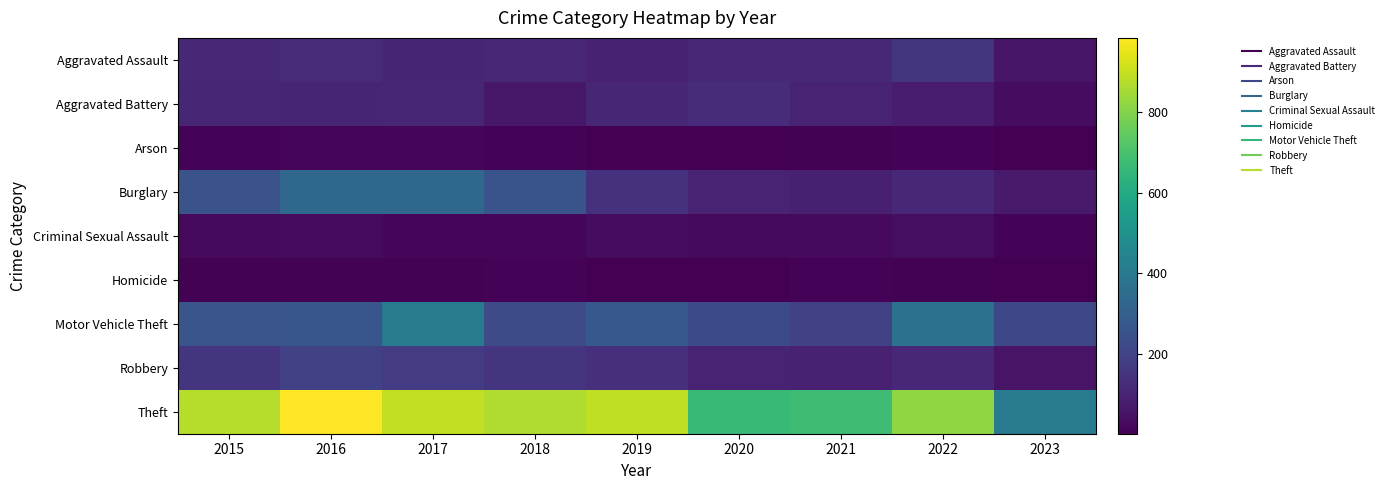

Reading left to right, extract all data points from this chart.

Aggravated Assault: 2015=110	2016=118	2017=105	2018=115	2019=92	2020=113	2021=115	2022=154	2023=61
Aggravated Battery: 2015=108	2016=102	2017=108	2018=67	2019=108	2020=126	2021=100	2022=81	2023=33
Arson: 2015=13	2016=20	2017=14	2018=12	2019=5	2020=4	2021=6	2022=11	2023=5
Burglary: 2015=254	2016=333	2017=329	2018=257	2019=143	2020=100	2021=90	2022=116	2023=72
Criminal Sexual Assault: 2015=28	2016=30	2017=21	2018=21	2019=35	2020=27	2021=26	2022=38	2023=12
Homicide: 2015=9	2016=7	2017=8	2018=10	2019=5	2020=2	2021=13	2022=9	2023=3
Motor Vehicle Theft: 2015=261	2016=265	2017=411	2018=231	2019=273	2020=222	2021=193	2022=373	2023=216
Robbery: 2015=154	2016=194	2017=178	2018=155	2019=135	2020=97	2021=91	2022=111	2023=55
Theft: 2015=874	2016=984	2017=892	2018=868	2019=891	2020=666	2021=678	2022=820	2023=408